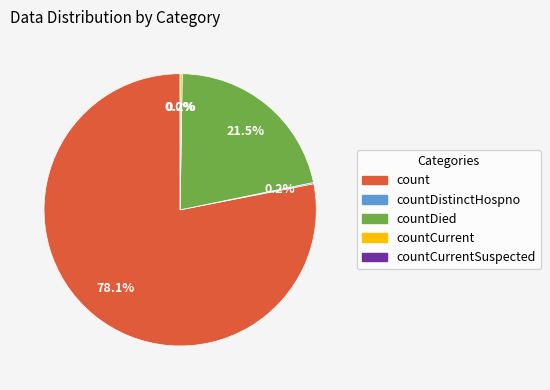

What is the total percentage of countDistinctHospno and count?

78.2%